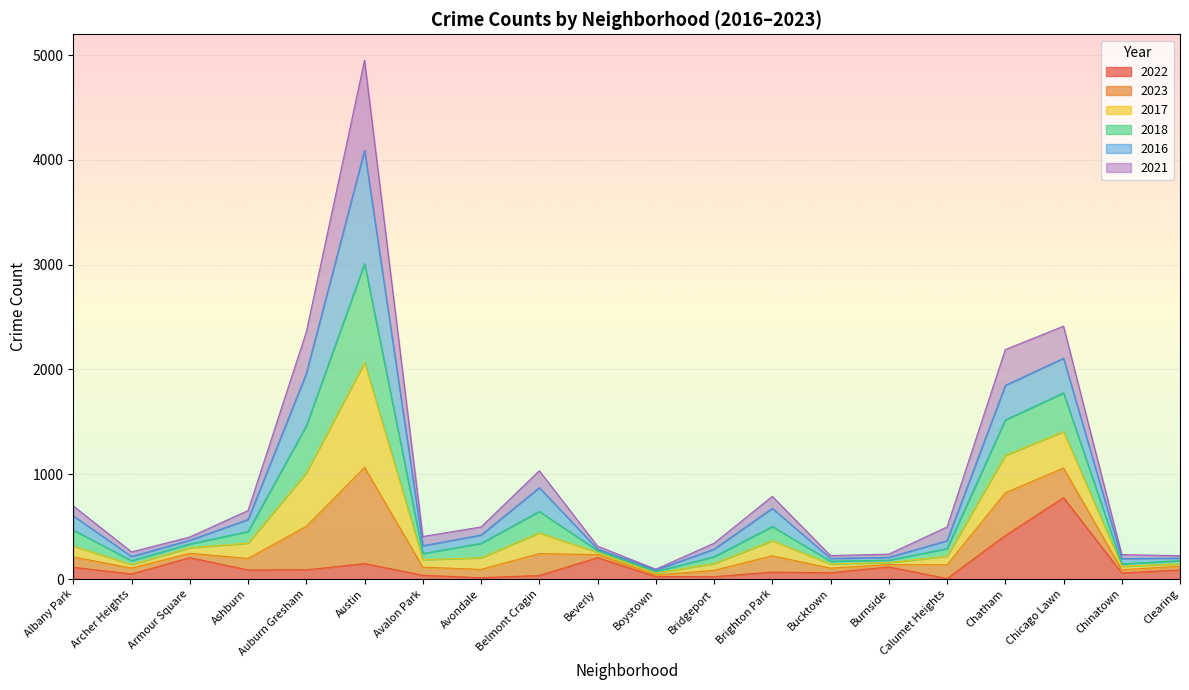

What is the highest value of the 2022 series?

776